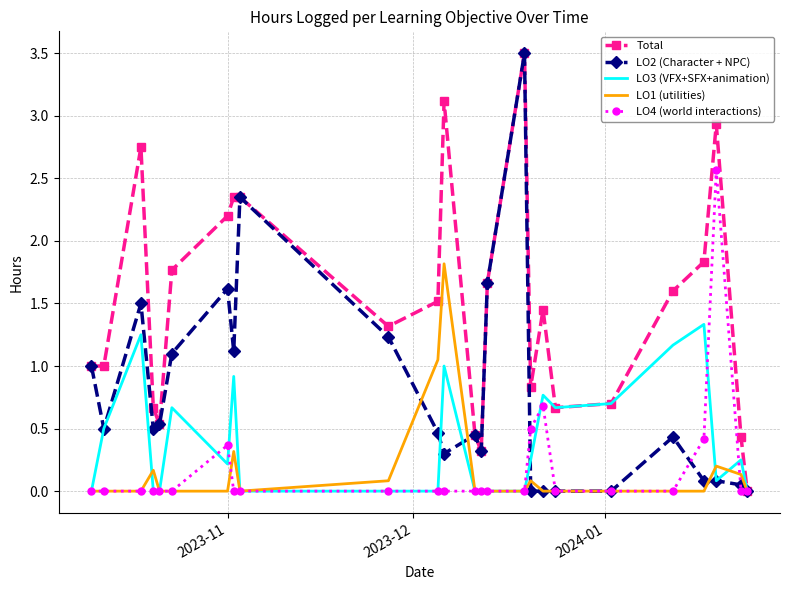

What is the maximum value shown in the chart?

3.5